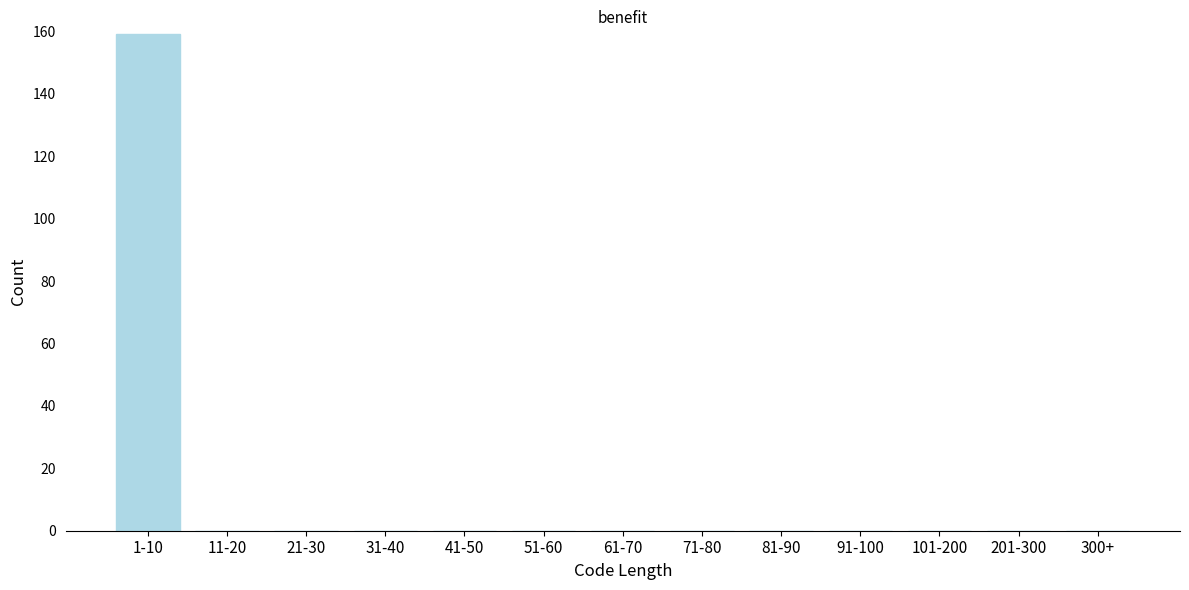

Reading left to right, transcribe all the data shown in this chart.

1-10=159	11-20=0	21-30=0	31-40=0	41-50=0	51-60=0	61-70=0	71-80=0	81-90=0	91-100=0	101-200=0	201-300=0	300+=0